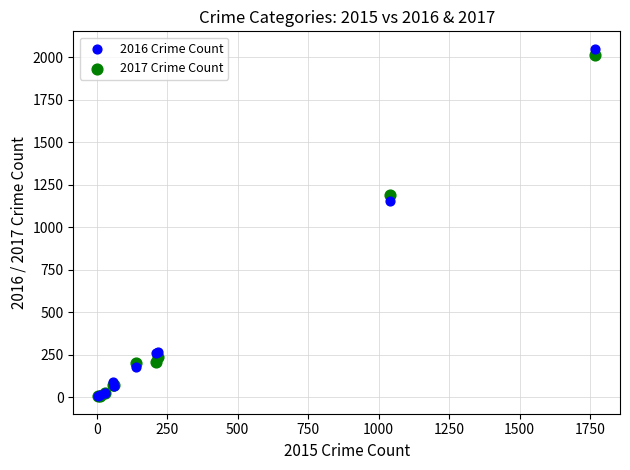

Which series contains the highest Y value?

2016 Crime Count